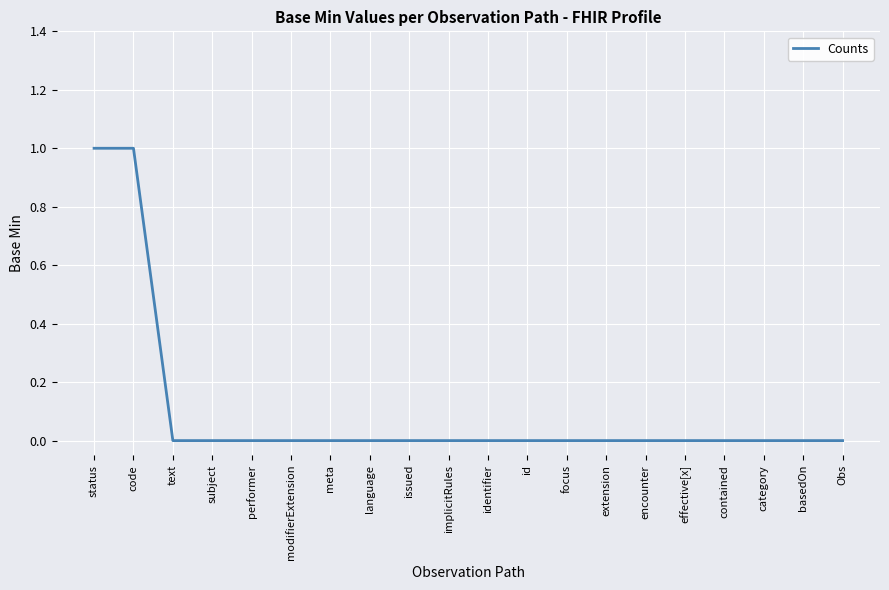

Reading left to right, what are all the values shown in this chart?

status=1	code=1	text=0	subject=0	performer=0	modifierExtension=0	meta=0	language=0	issued=0	implicitRules=0	identifier=0	id=0	focus=0	extension=0	encounter=0	effective[x]=0	contained=0	category=0	basedOn=0	Obs=0